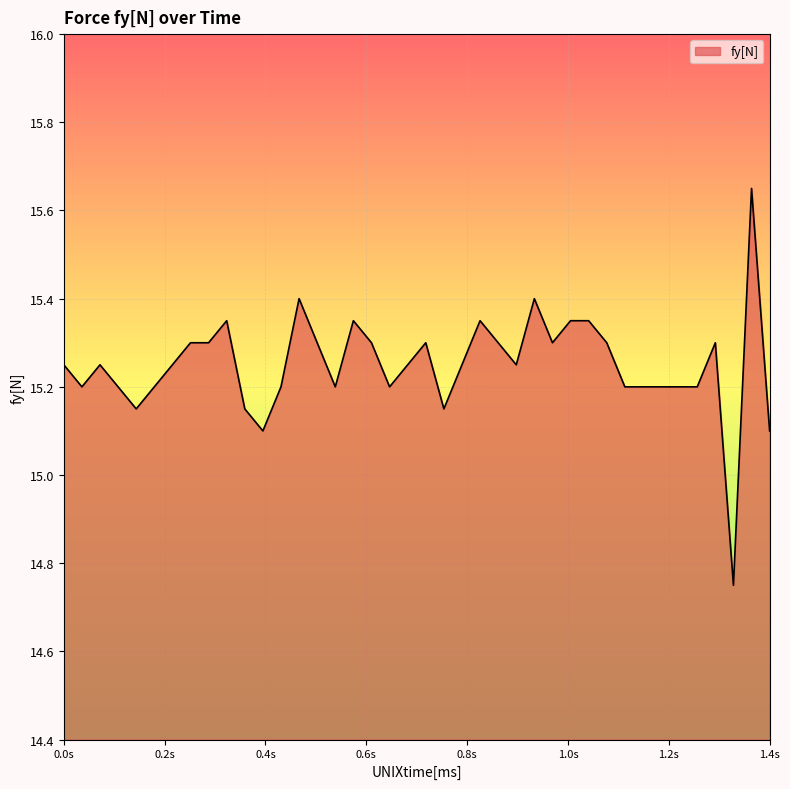

What is the difference between the maximum and minimum values?

0.9